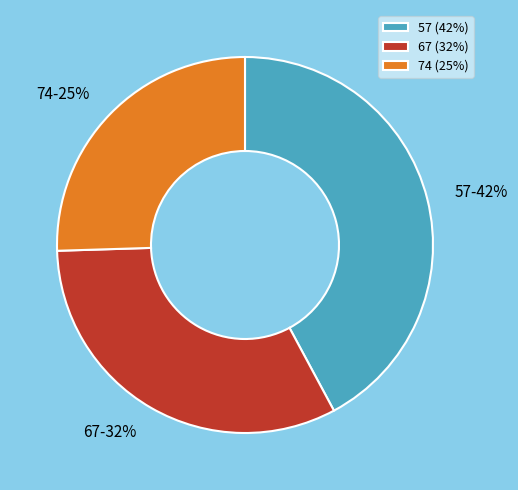

True or false: 67 accounts for 25% of the total.

False